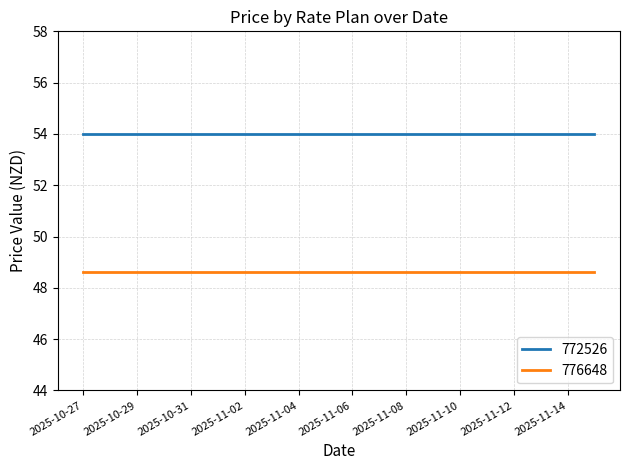

What is the average value of the 772526 series?

54.0